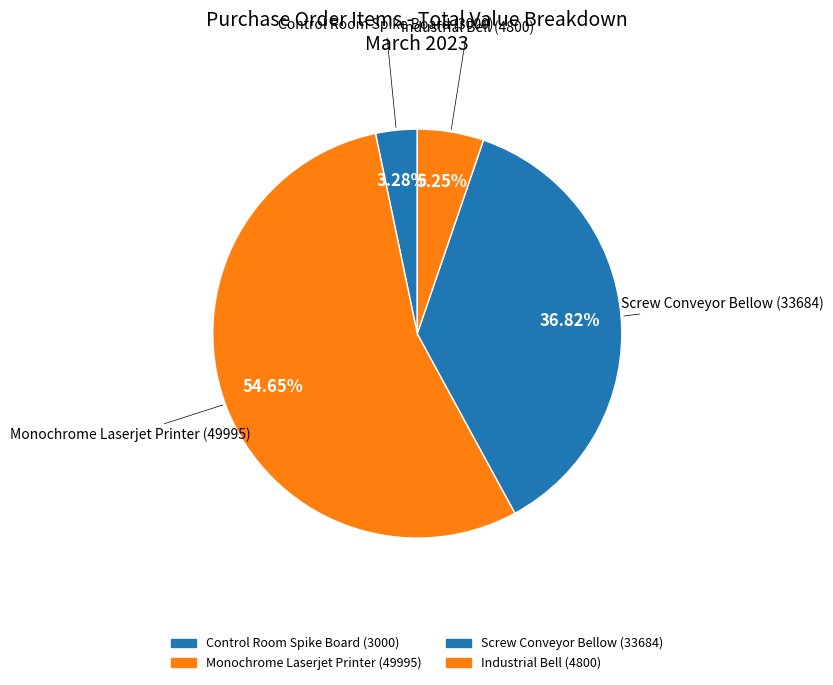

Is it true that Industrial Bell (4800) is 5% of the pie?

True